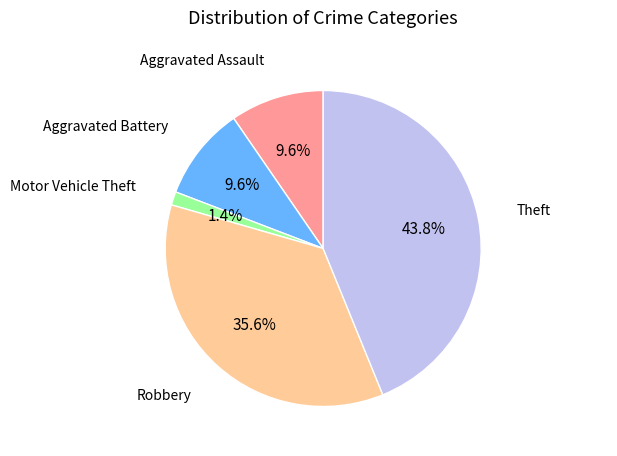

To the nearest percent, what is the difference between the largest and smallest slice percentages?

42%